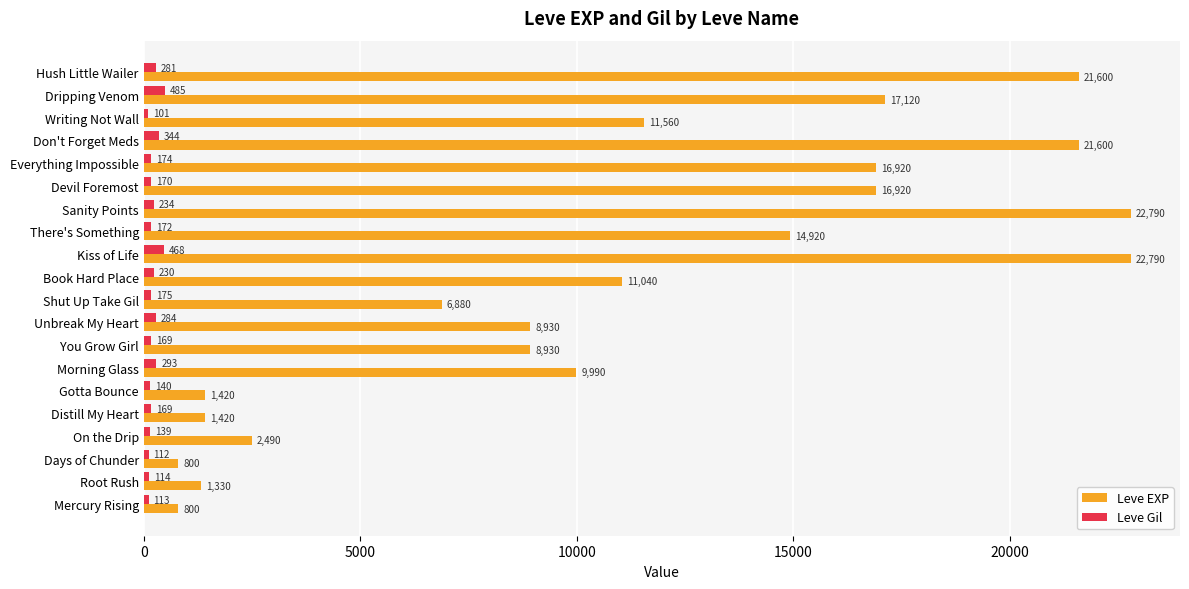

Rank the series by their maximum value, from highest to lowest.

Leve EXP, Leve Gil